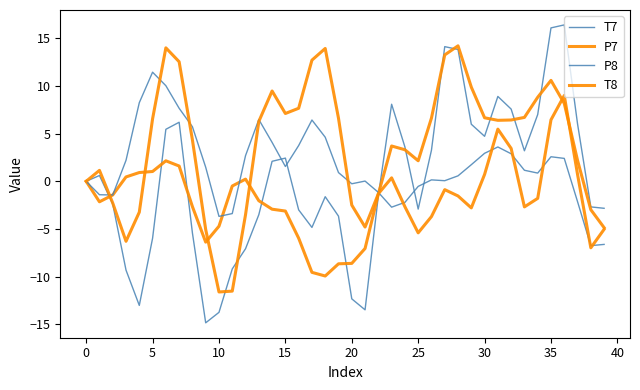

Is this an area chart (filled region under the line)?

No